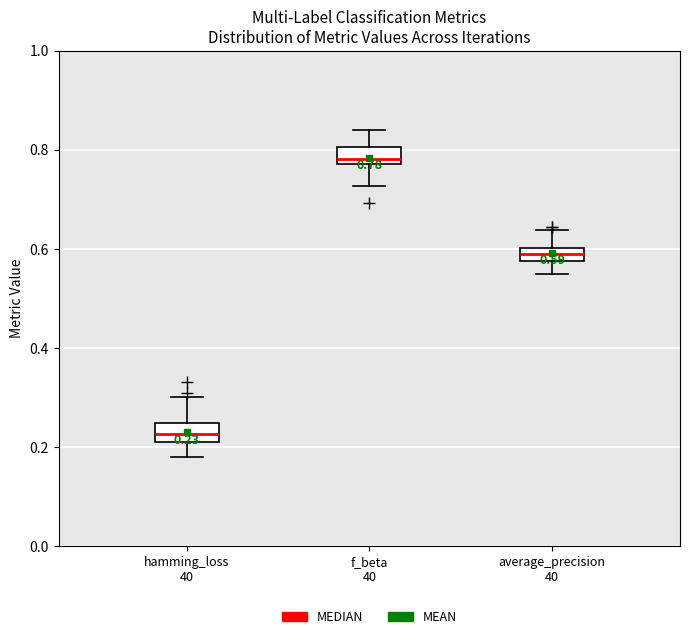

Which box has the lowest median line?

hamming_loss 40